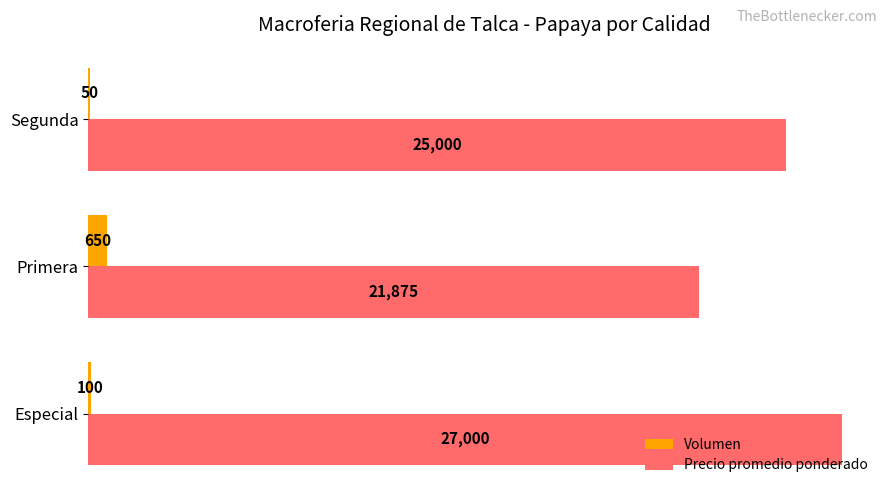

Which series has the largest total across all categories?

Precio promedio ponderado